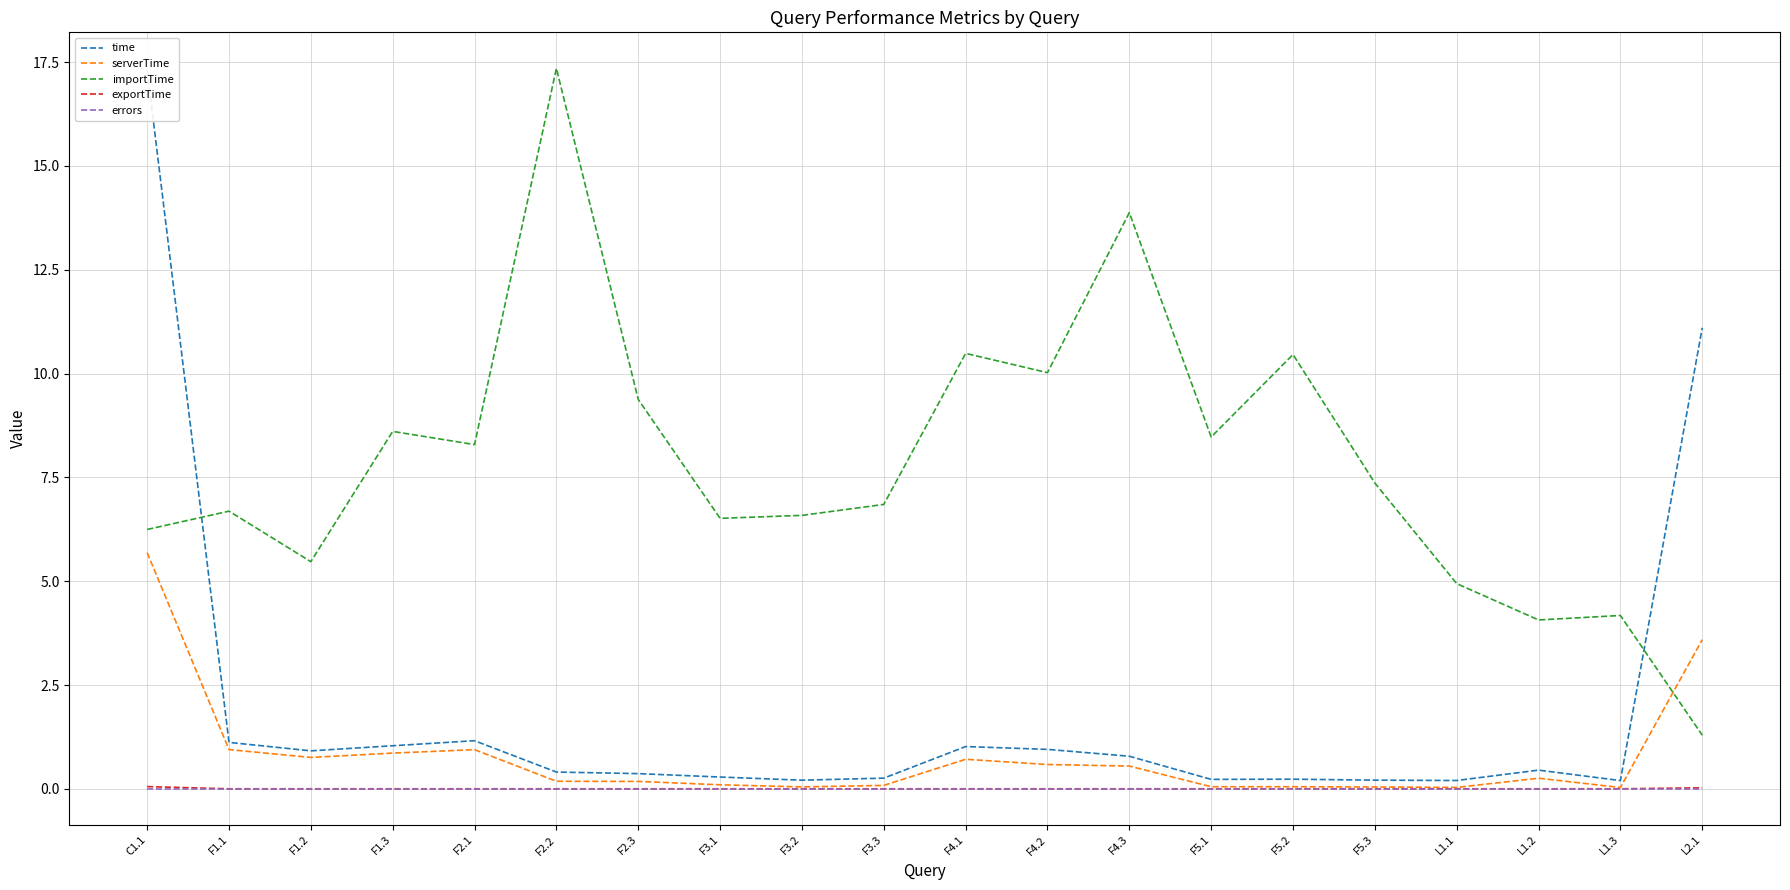

Reading right to left, list all the values displayed in this chart.

time: L2.1=11.1	L1.3=0.2	L1.2=0.4	L1.1=0.2	F5.3=0.2	F5.2=0.2	F5.1=0.2	F4.3=0.8	F4.2=0.9	F4.1=1.0	F3.3=0.3	F3.2=0.2	F3.1=0.3	F2.3=0.4	F2.2=0.4	F2.1=1.2	F1.3=1.0	F1.2=0.9	F1.1=1.1	C1.1=17.3
serverTime: L2.1=3.6	L1.3=0.0	L1.2=0.3	L1.1=0.0	F5.3=0.0	F5.2=0.1	F5.1=0.1	F4.3=0.5	F4.2=0.6	F4.1=0.7	F3.3=0.1	F3.2=0.0	F3.1=0.1	F2.3=0.2	F2.2=0.2	F2.1=0.9	F1.3=0.9	F1.2=0.8	F1.1=0.9	C1.1=5.7
importTime: L2.1=1.3	L1.3=4.2	L1.2=4.1	L1.1=4.9	F5.3=7.4	F5.2=10.5	F5.1=8.5	F4.3=13.9	F4.2=10.0	F4.1=10.5	F3.3=6.8	F3.2=6.6	F3.1=6.5	F2.3=9.4	F2.2=17.4	F2.1=8.3	F1.3=8.6	F1.2=5.5	F1.1=6.7	C1.1=6.2
exportTime: L2.1=0.0	L1.3=0.0	L1.2=0.0	L1.1=0.0	F5.3=0.0	F5.2=0.0	F5.1=0.0	F4.3=0.0	F4.2=0.0	F4.1=0.0	F3.3=0.0	F3.2=0.0	F3.1=0.0	F2.3=0.0	F2.2=0.0	F2.1=0.0	F1.3=0.0	F1.2=0.0	F1.1=0.0	C1.1=0.1
errors: L2.1=0.0	L1.3=0.0	L1.2=0.0	L1.1=0.0	F5.3=0.0	F5.2=0.0	F5.1=0.0	F4.3=0.0	F4.2=0.0	F4.1=0.0	F3.3=0.0	F3.2=0.0	F3.1=0.0	F2.3=0.0	F2.2=0.0	F2.1=0.0	F1.3=0.0	F1.2=0.0	F1.1=0.0	C1.1=0.0